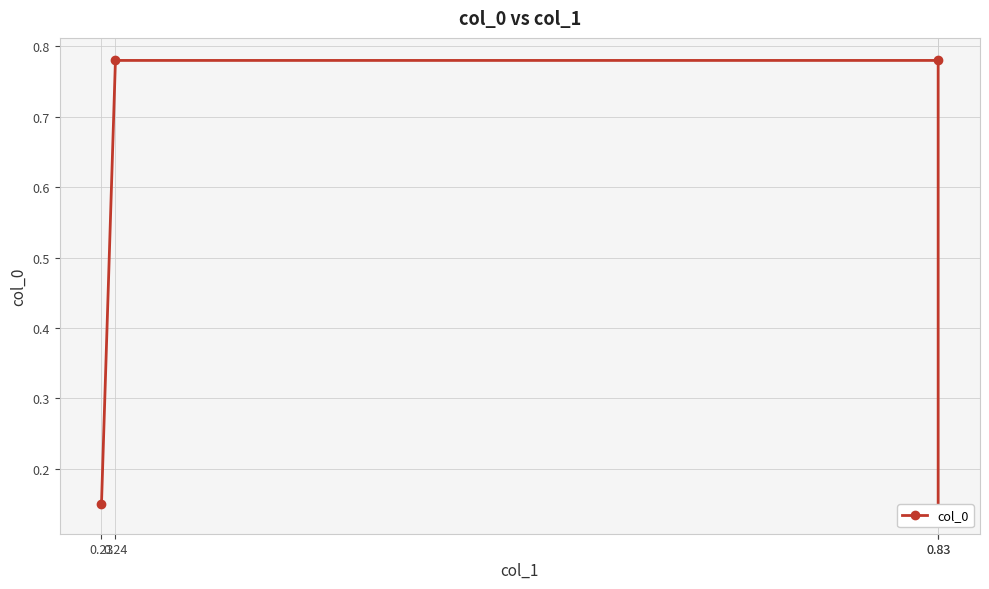

Reading left to right, what are all the values shown in this chart?

0.1	0.8	0.8	0.1